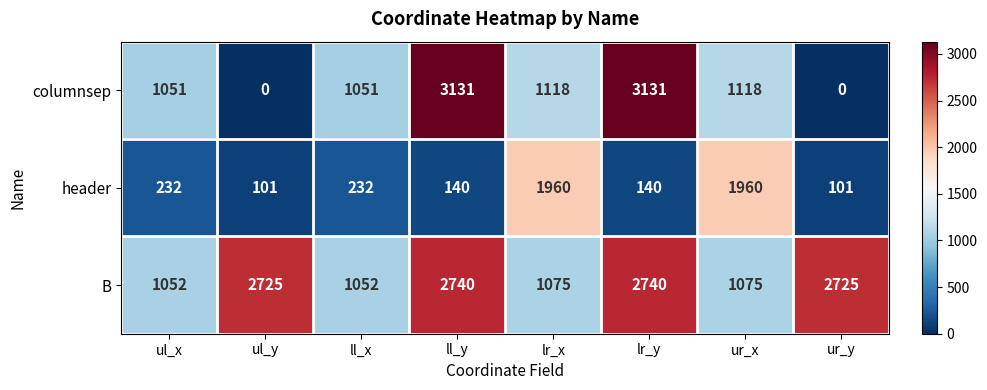

At how many categories does at least one series exceed 854?

8